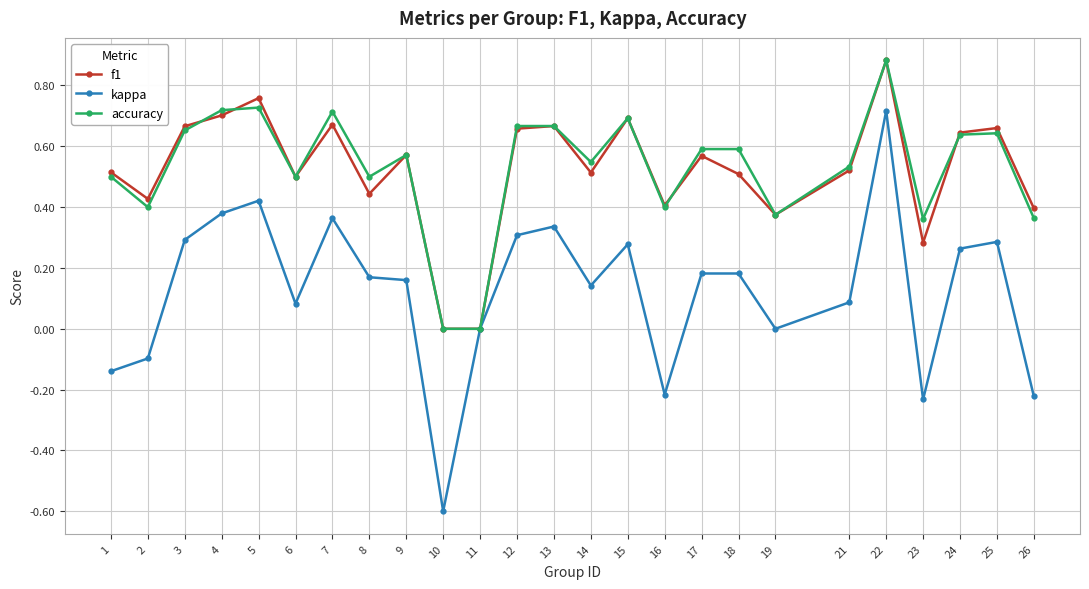

The kappa series shows -0.6 at 10. True or false?

True